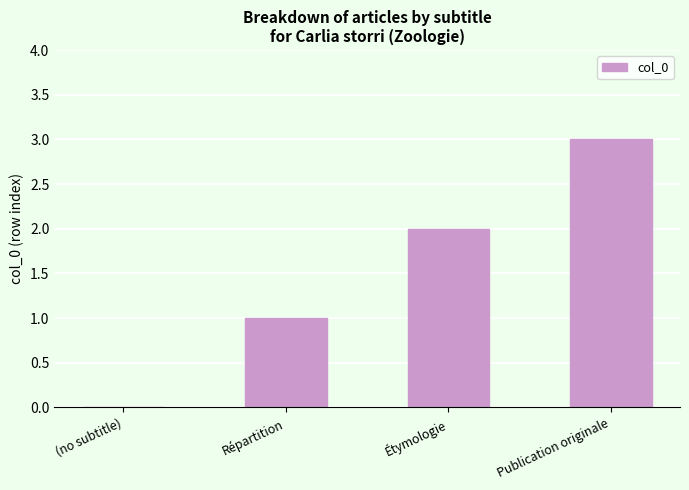

Where is the data nearest to the value 1?

Répartition